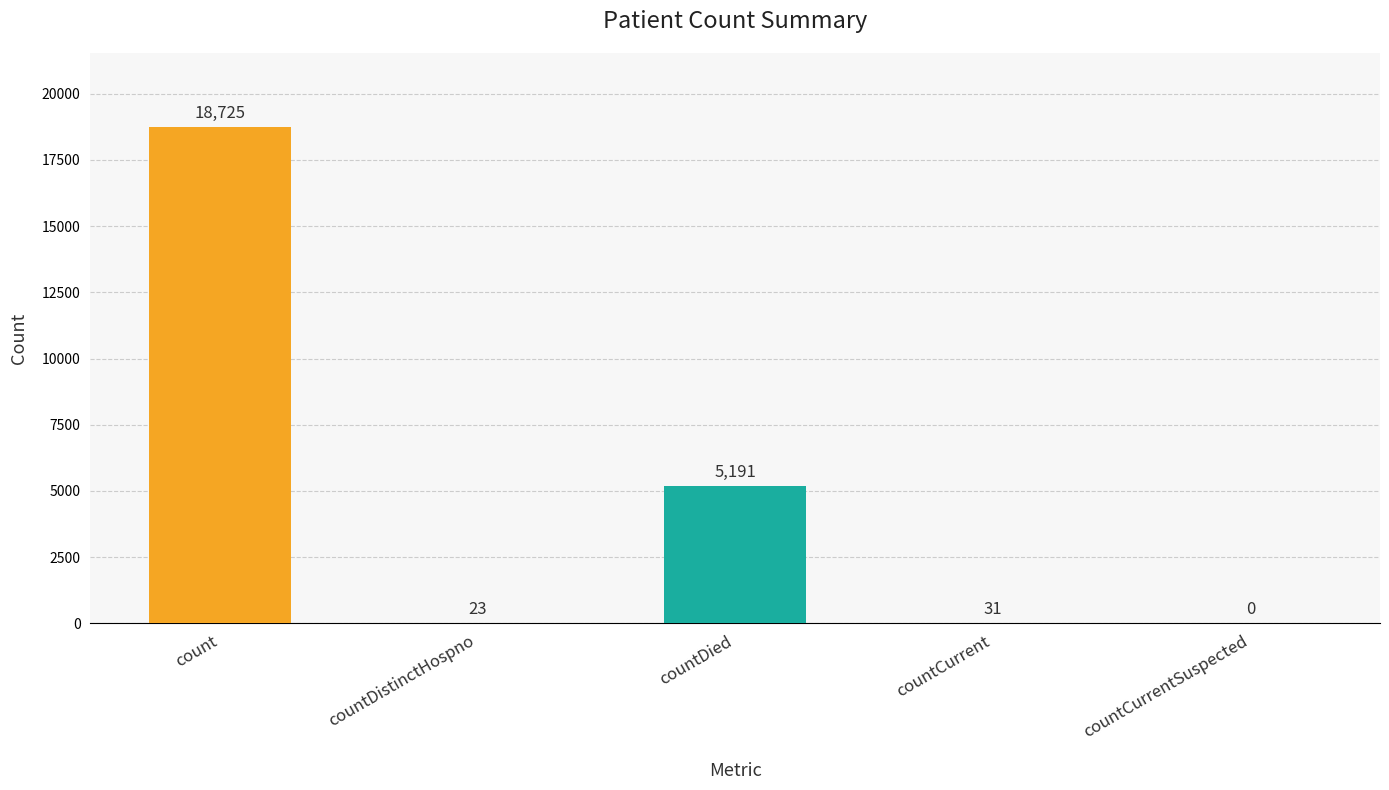

At which label does the data first exceed 31?

count